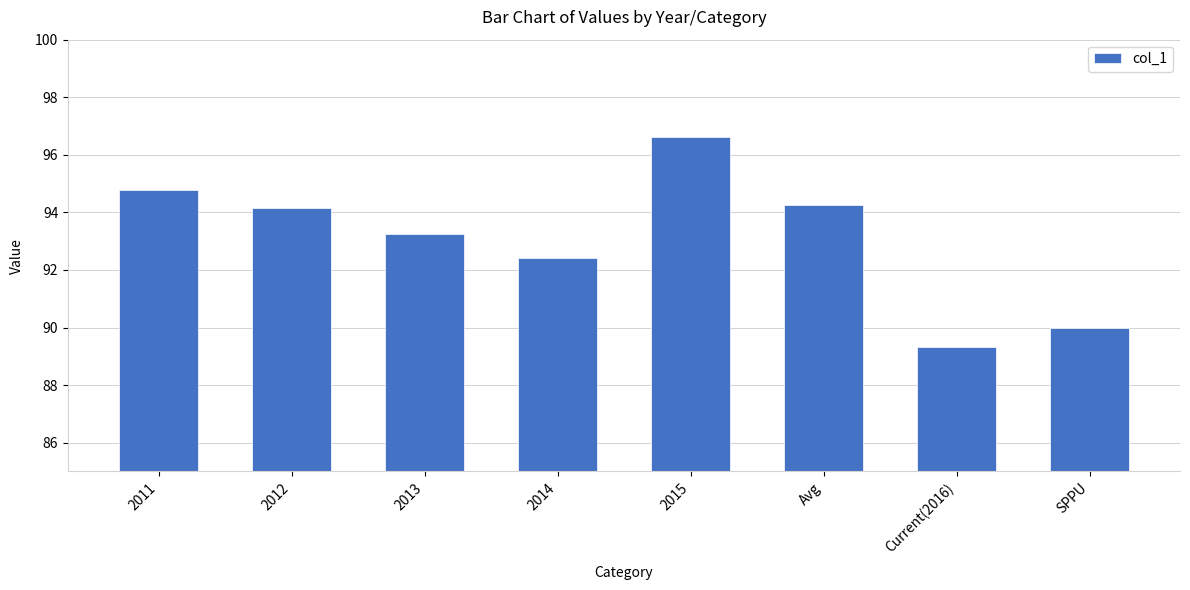

Is it true that the value at 2014 is 45.3?

False